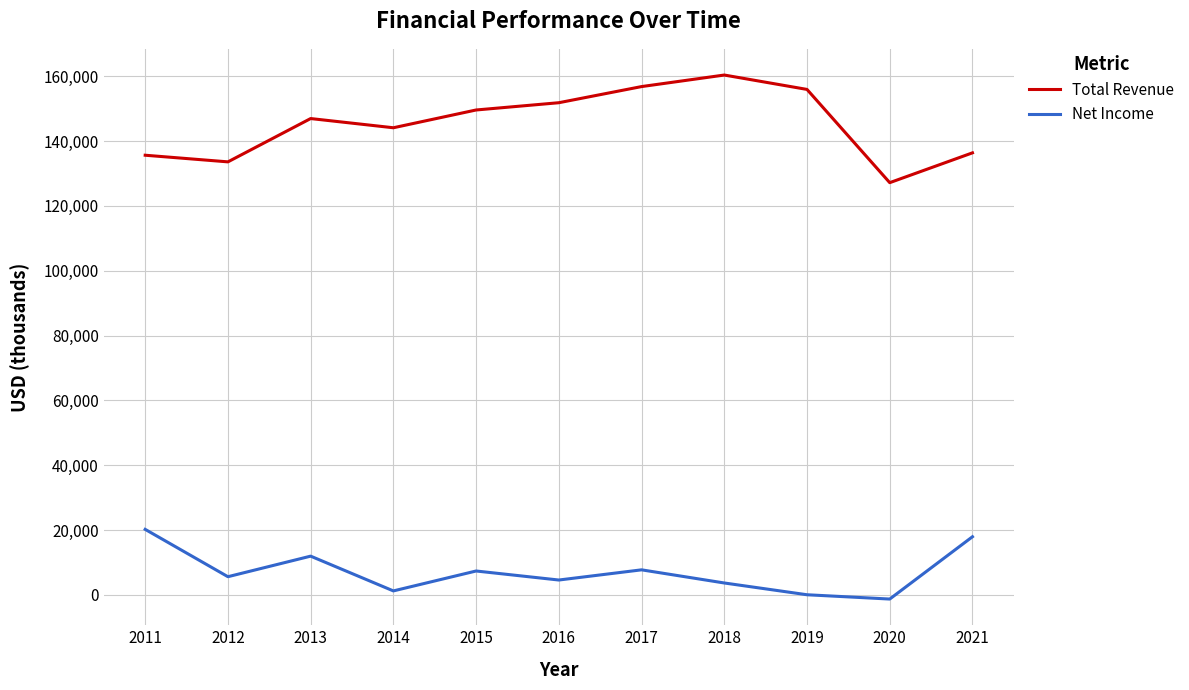

True or false: Total Revenue and Net Income cross at least once.

False